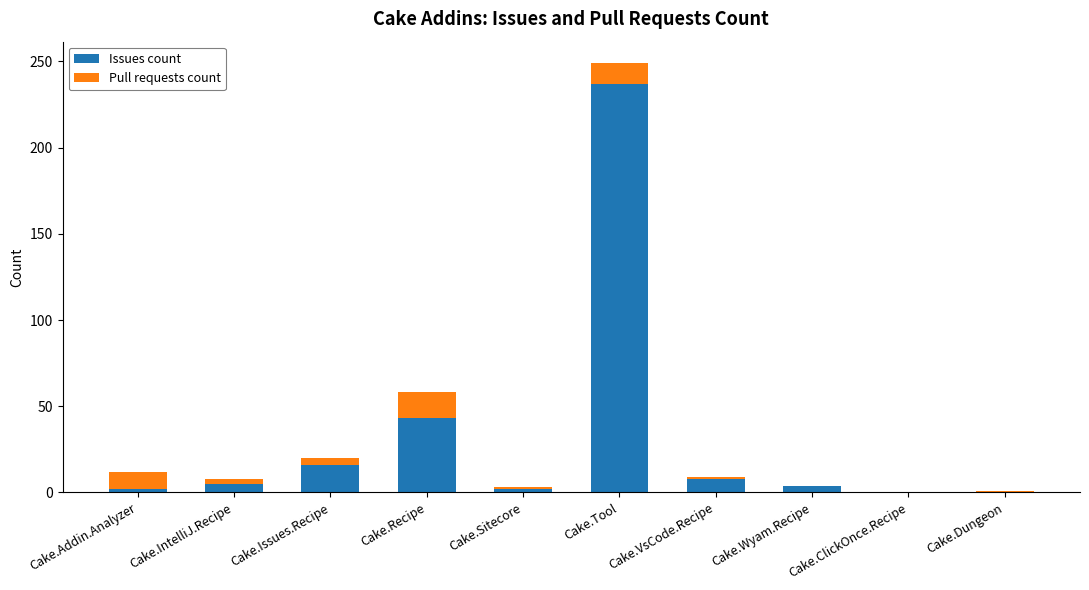

The Issues count series shows -102 at Cake.ClickOnce.Recipe. True or false?

False